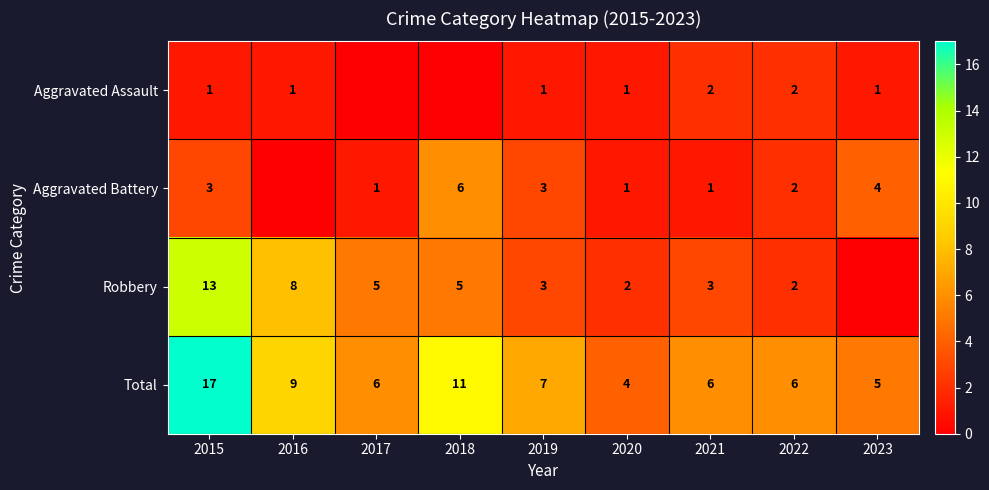

Count the number of data series in this chart.

4